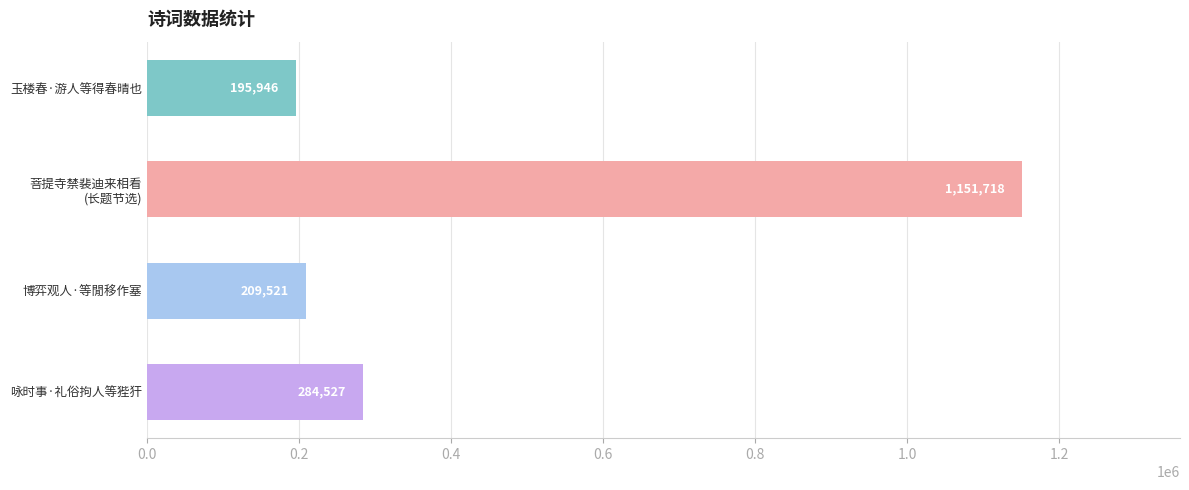

List the labels in order of value, smallest first.

玉楼春·游人等得春晴也, 博弈观人·等閒移作塞, 咏时事·礼俗拘人等狴犴, 菩提寺禁裴迪来相看
(长题节选)